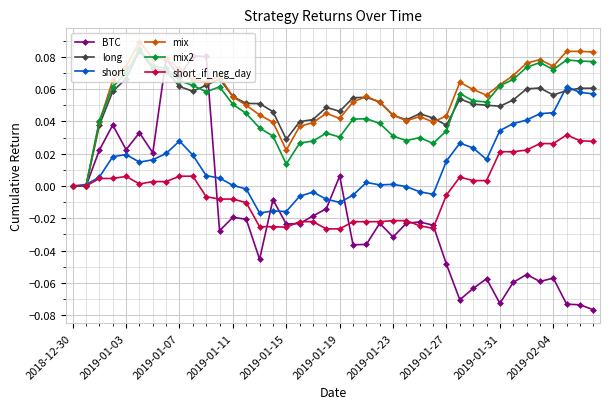

True or false: mix has more than 0 interior local peaks.

True